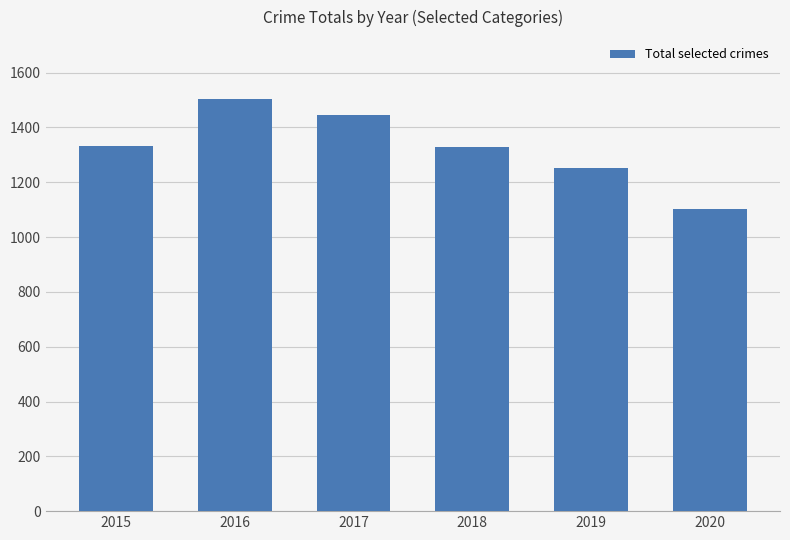

True or false: the data shows 2171 at 2018.

False